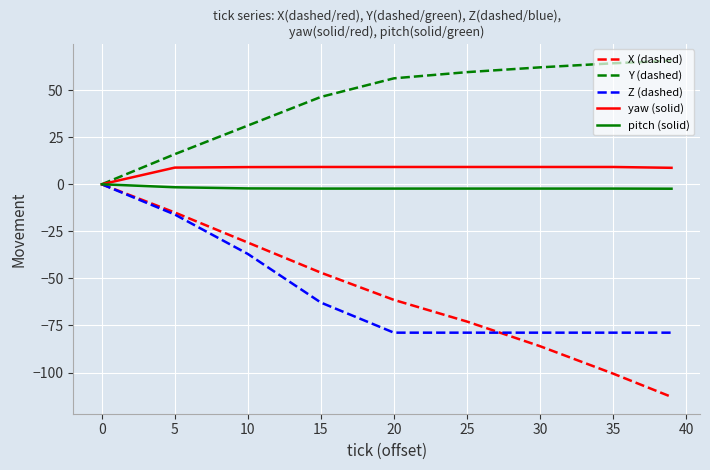

What is the greatest value displayed?

65.6